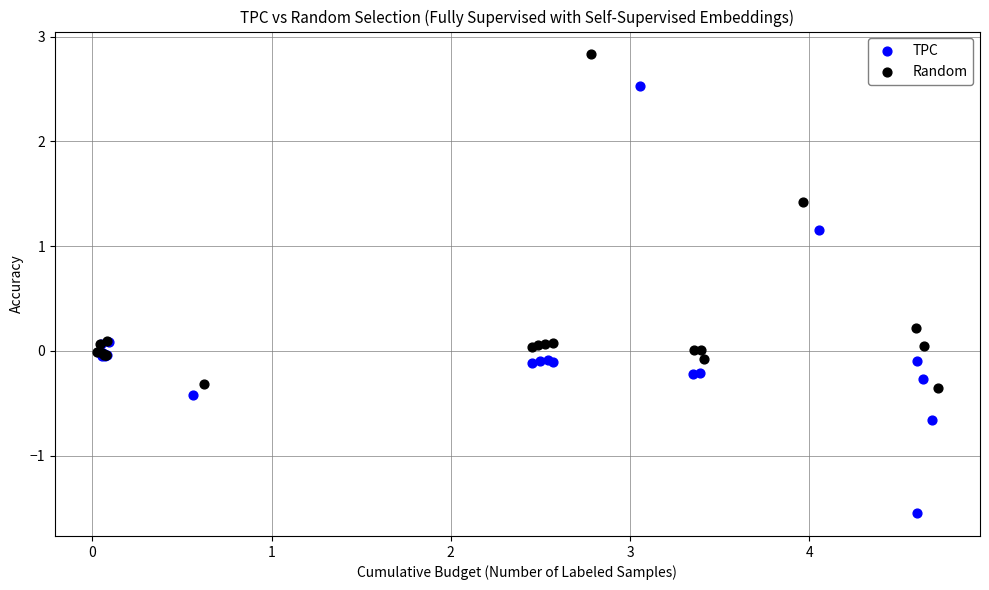

What are all the series names shown in the legend?

TPC, Random